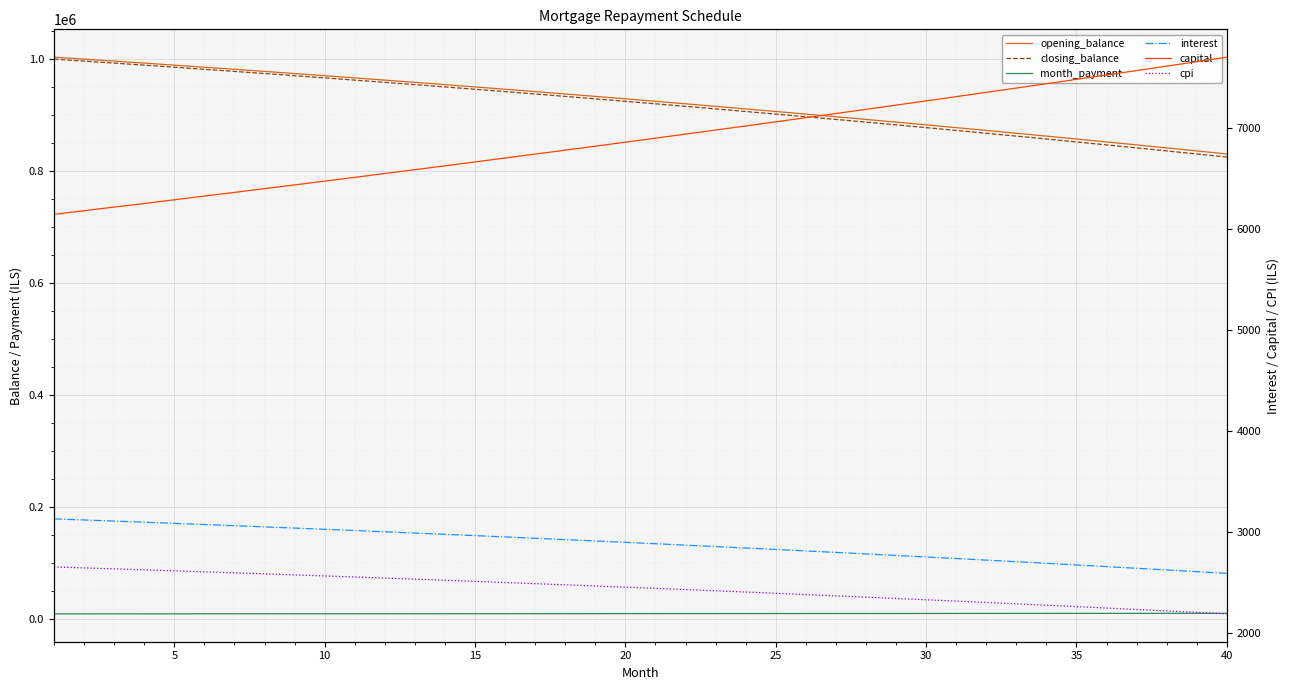

Is this an area chart (filled region under the line)?

No